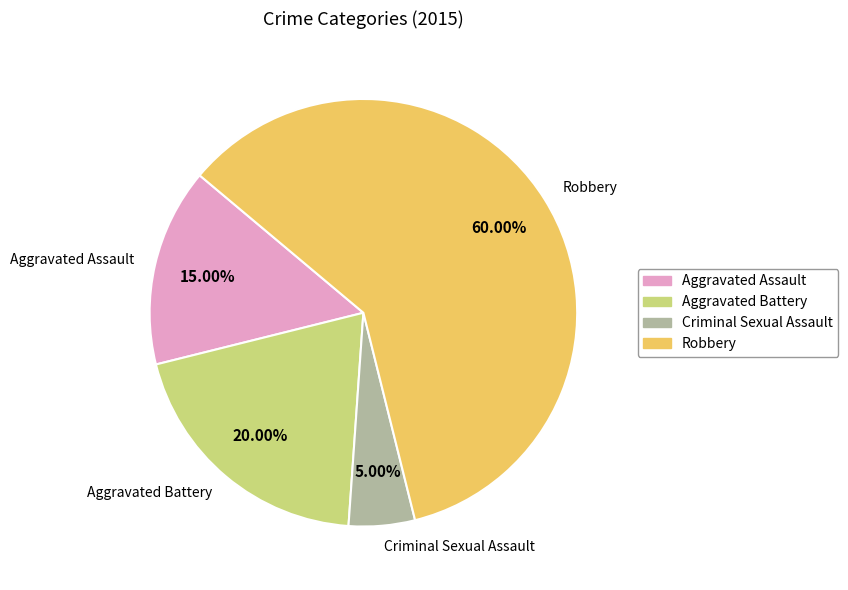

Rank the categories by value from highest to lowest.

Robbery, Aggravated Battery, Aggravated Assault, Criminal Sexual Assault